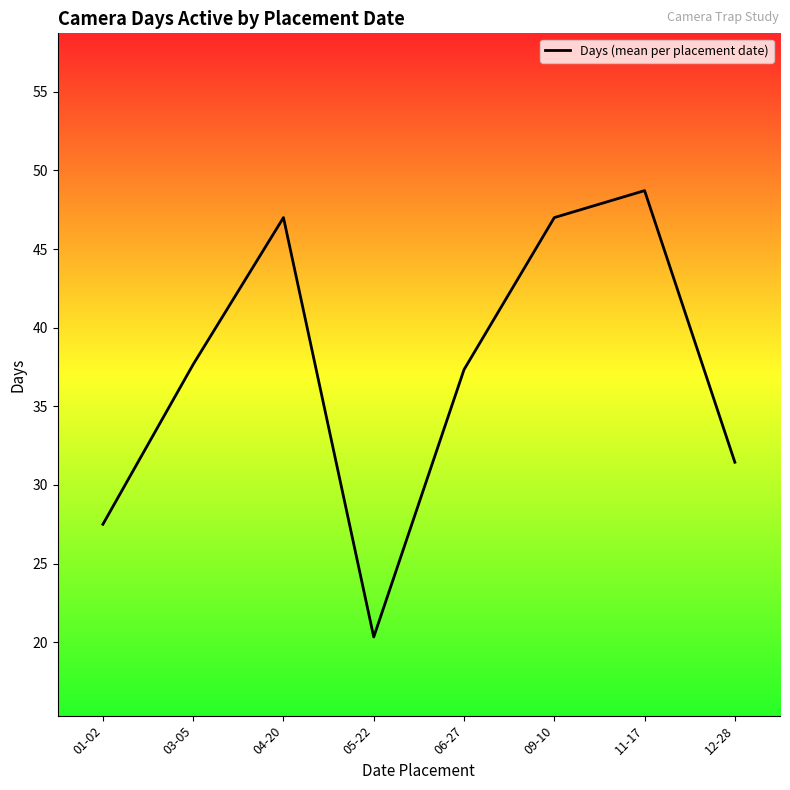

Does the chart have visible grid lines?

No